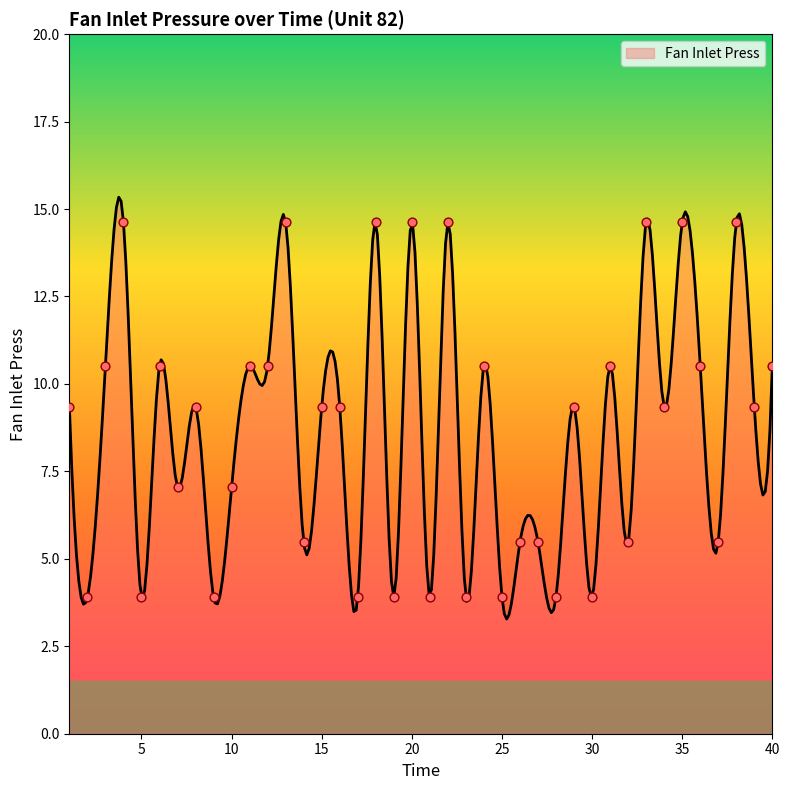

Approximately how many times larger is the value at 37 compared to 28?

1.4